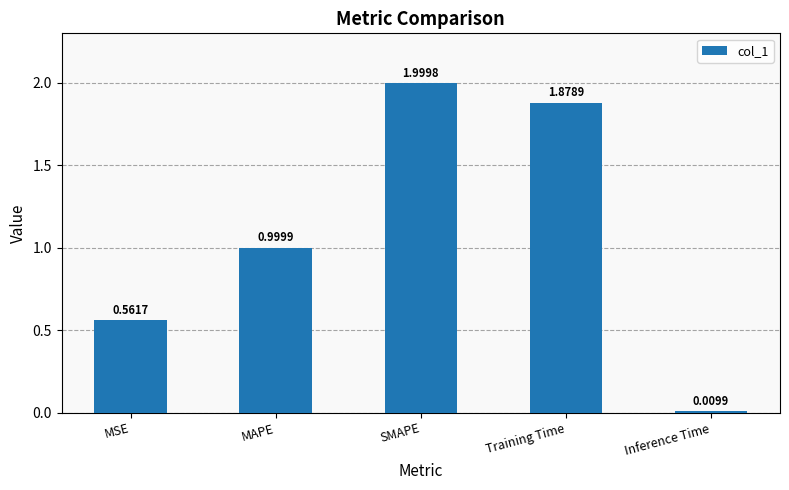

What is the sum of the values at Training Time and MSE?

2.4